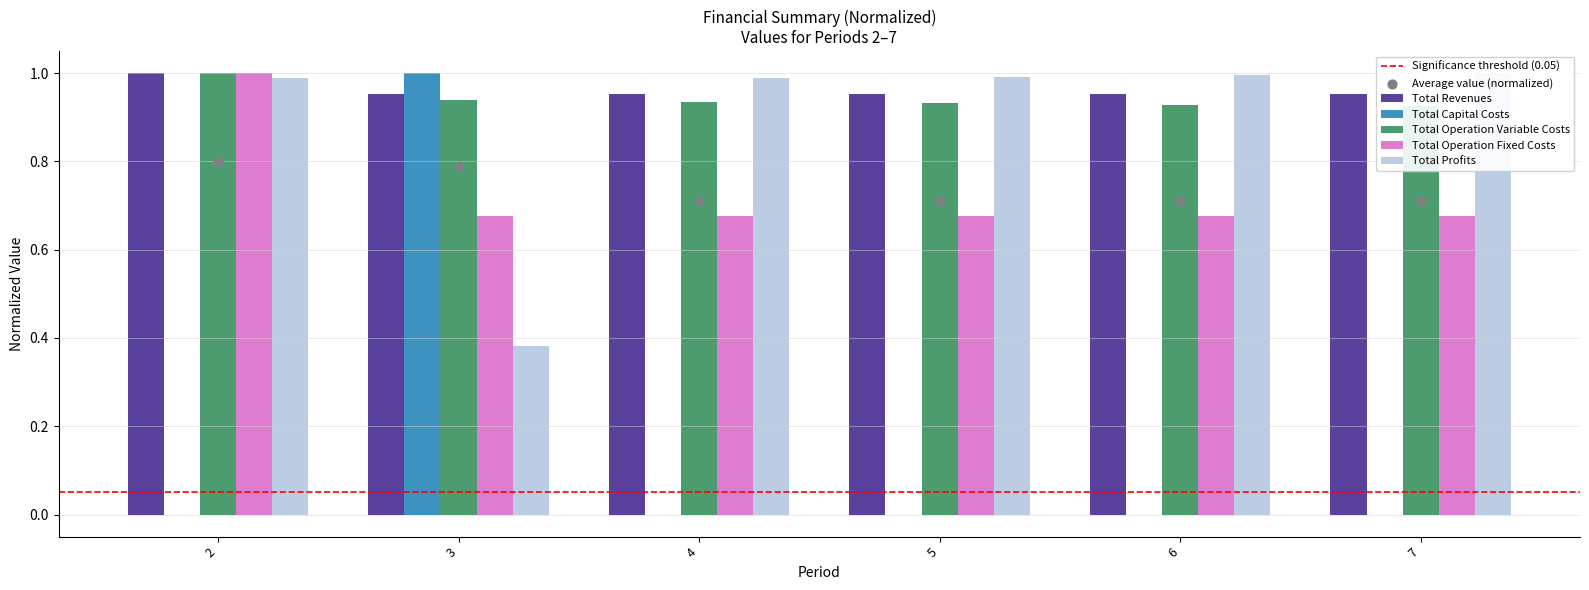

Which series has the largest total across all categories?

Total Revenues